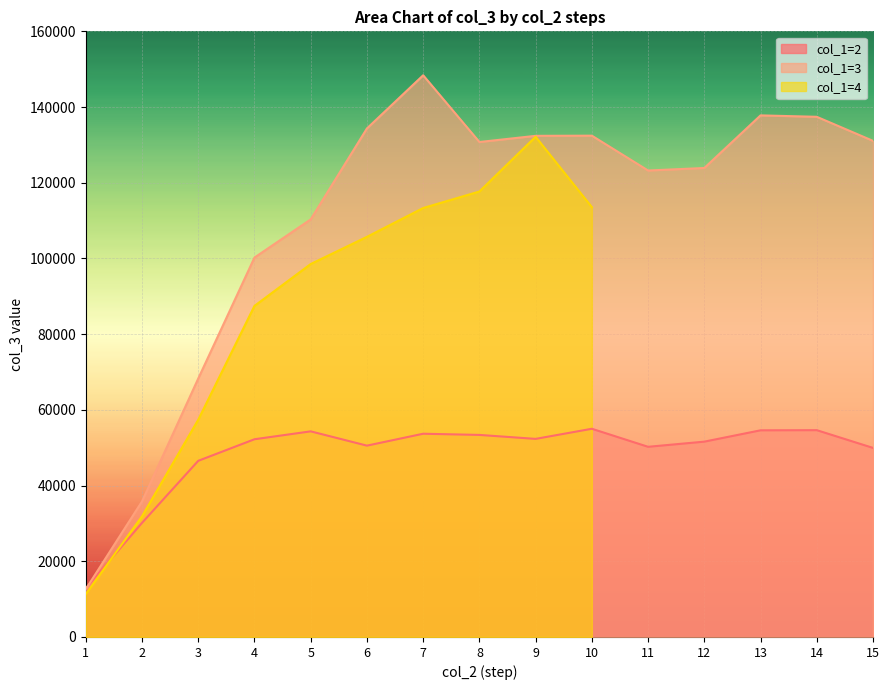

At which category does the chart reach its minimum across all series?

1